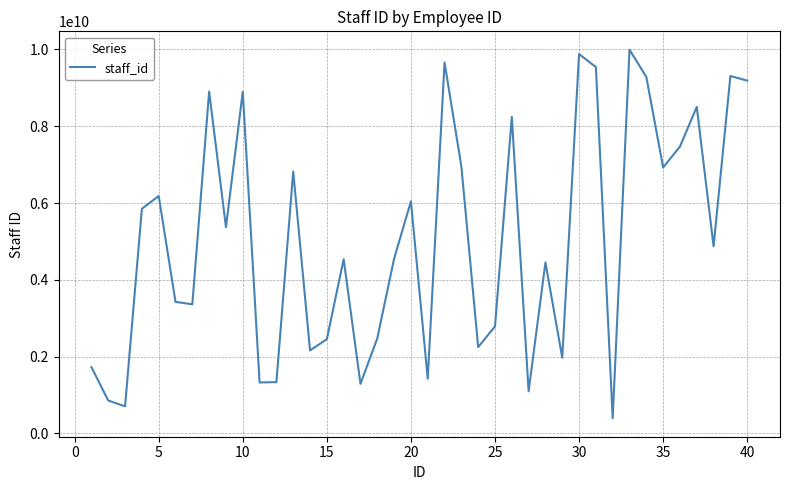

What is the difference between the maximum and minimum values?

9597994101